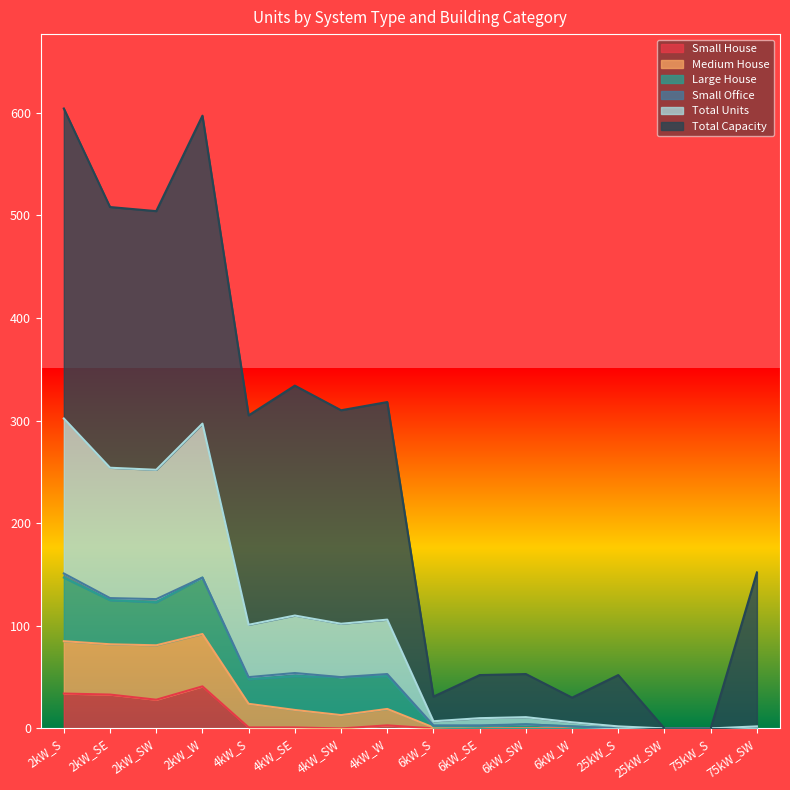

Is it true that Medium House equals 46 at 75kW_SW?

False